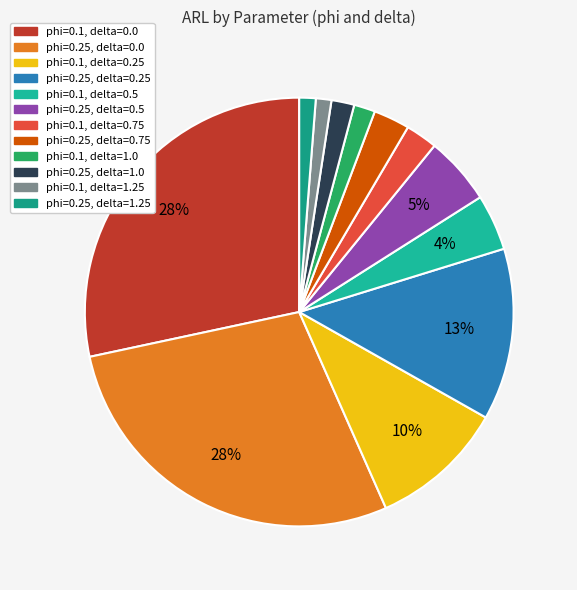

Is it true that phi=0.25, delta=1.25 is 1% of the pie?

True